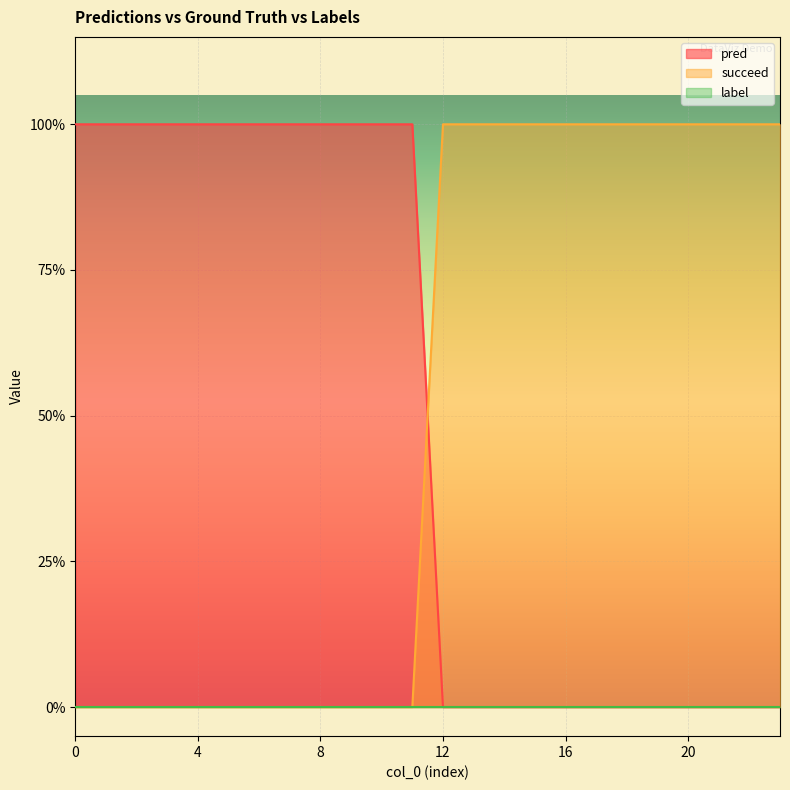

Between 10 and 20, which is larger?

10